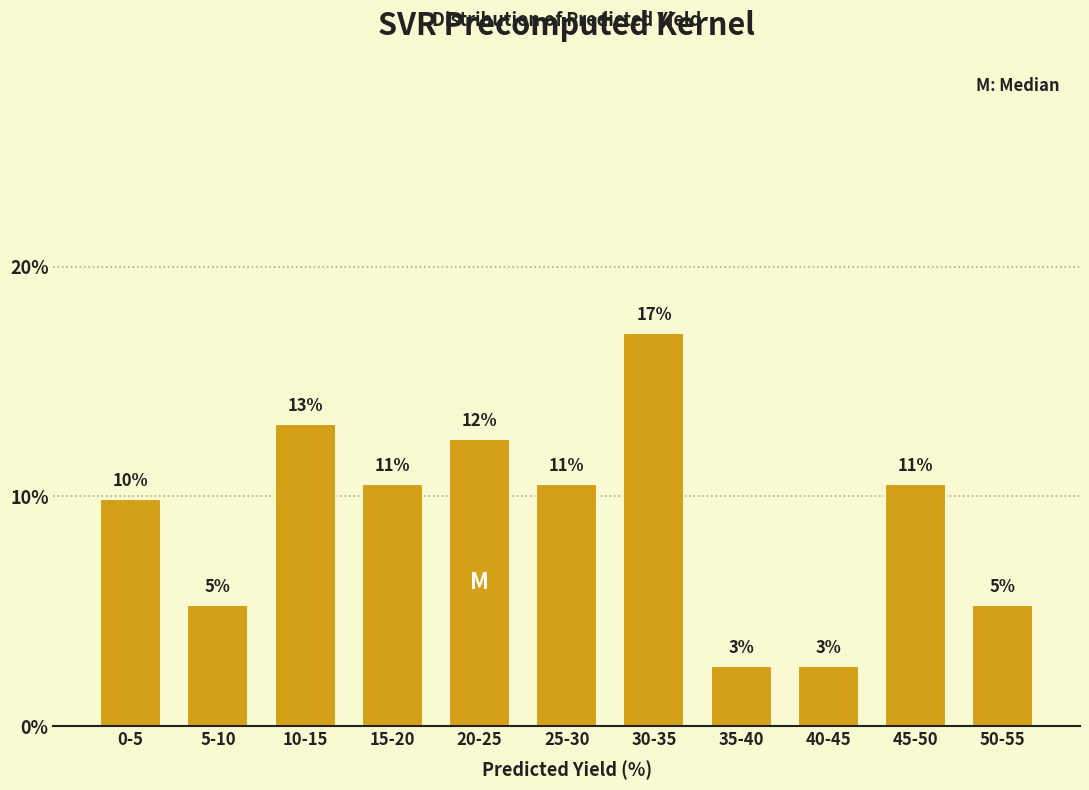

Does the chart contain any negative values?

No